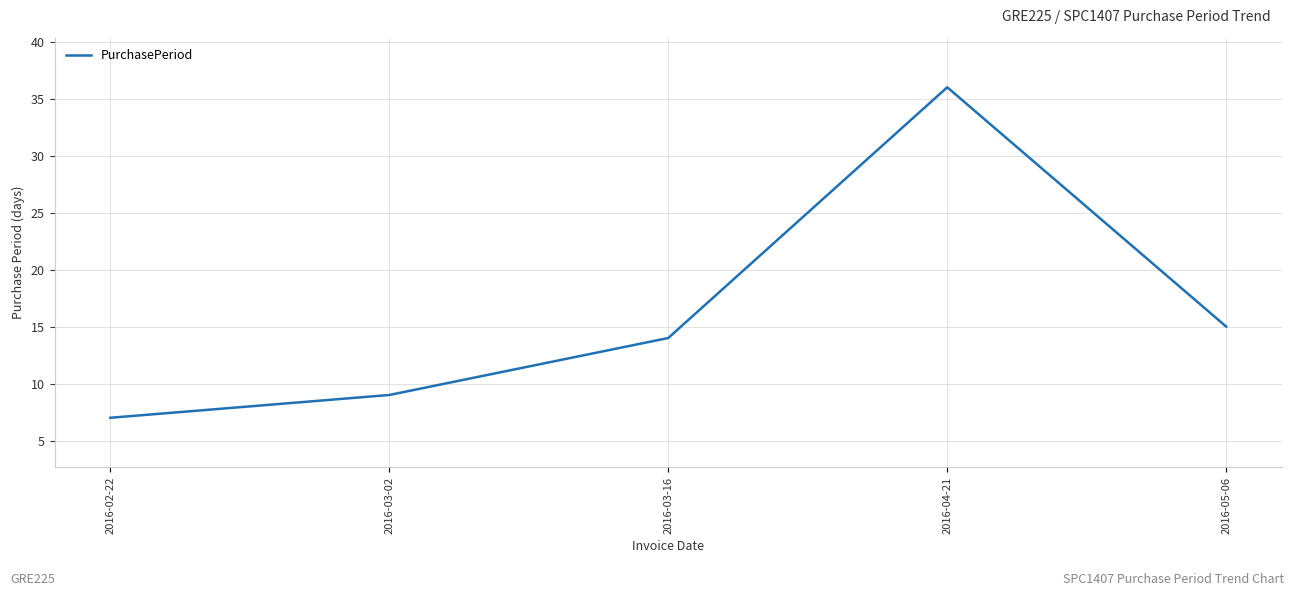

What is the change in value from 2016-02-22 to 2016-04-21?

+29